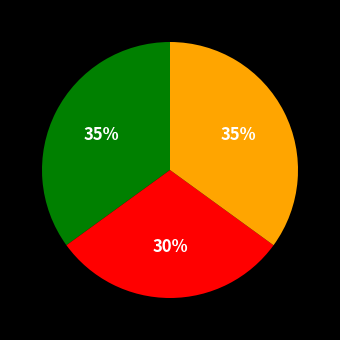

Does any single category account for the majority?

No